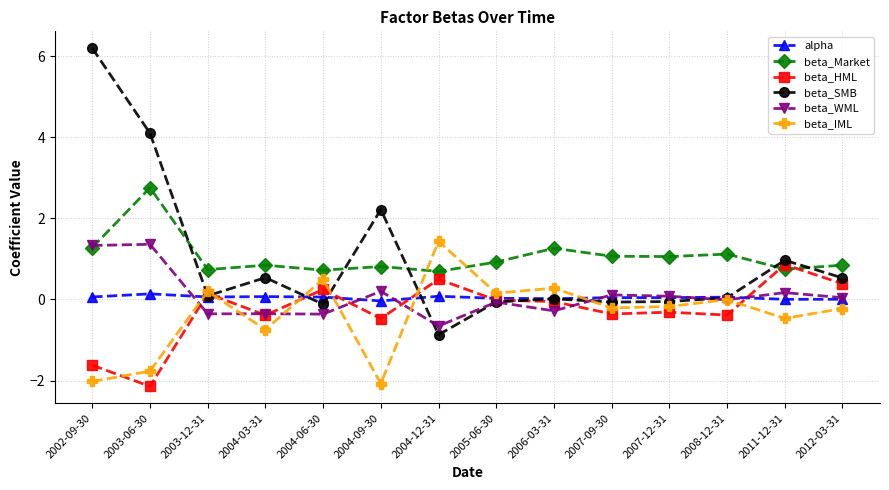

How many categories are shown in the chart?

14